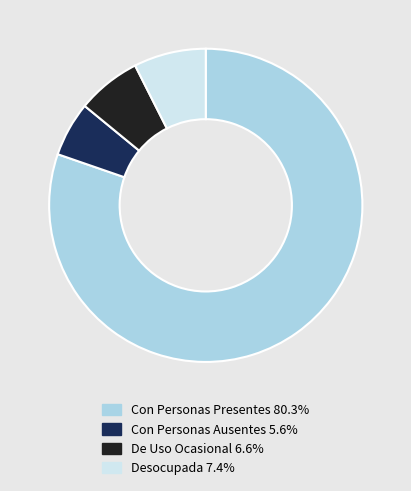

Does Con Personas Presentes account for over 50% of the chart?

Yes